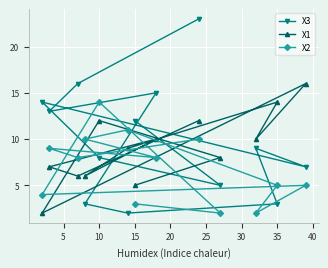

What is the difference between the second highest and minimum values in the X1 series?

12